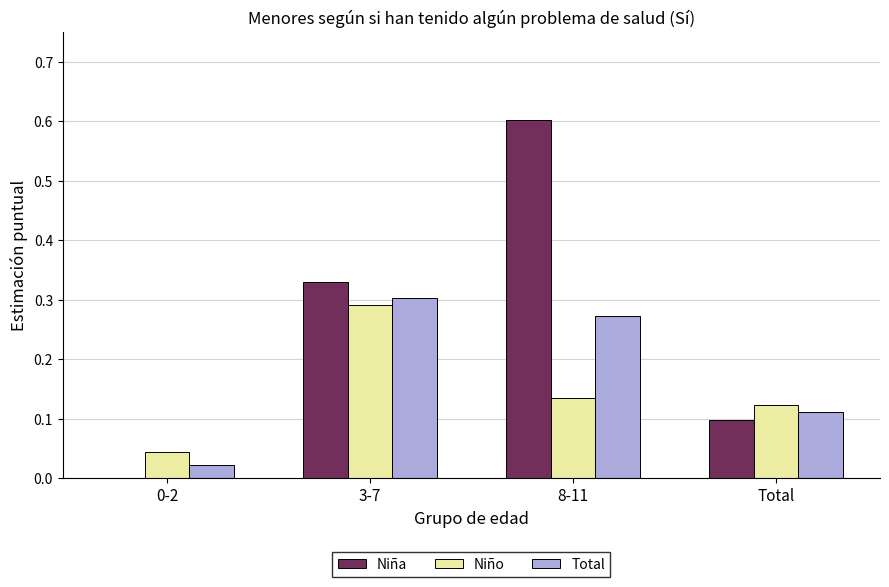

Which series has the largest total across all categories?

Niña